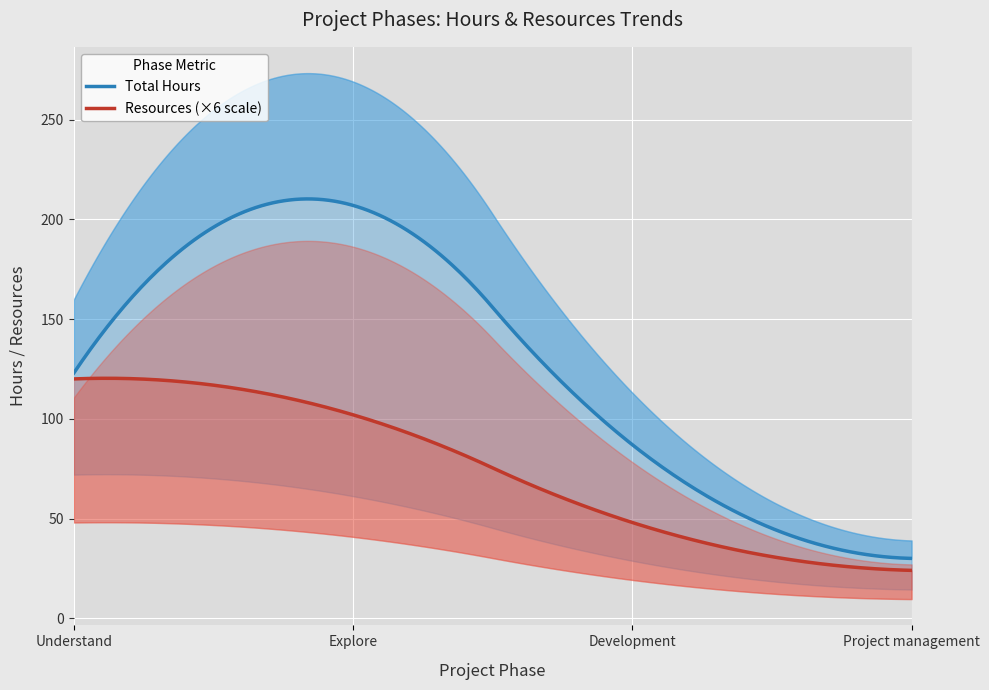

Where does the Total Hours series first go above 123?

Explore